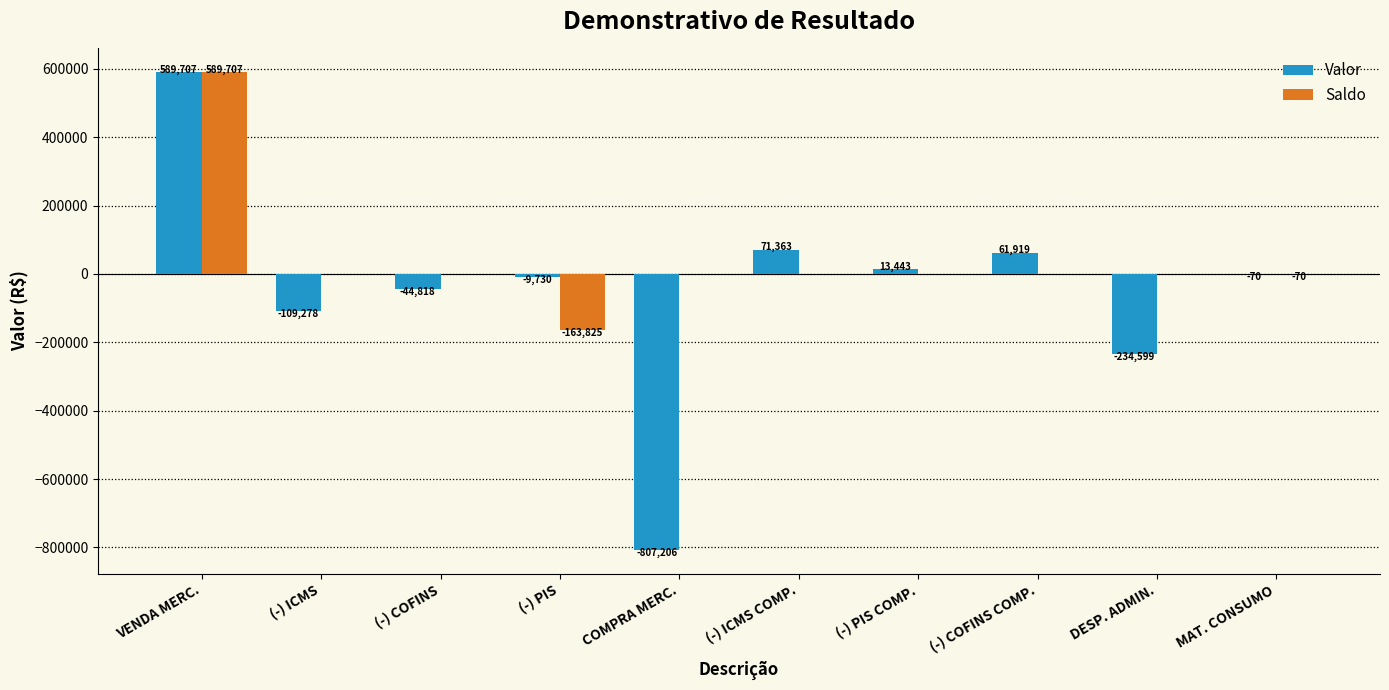

How many categories are shown in the chart?

10